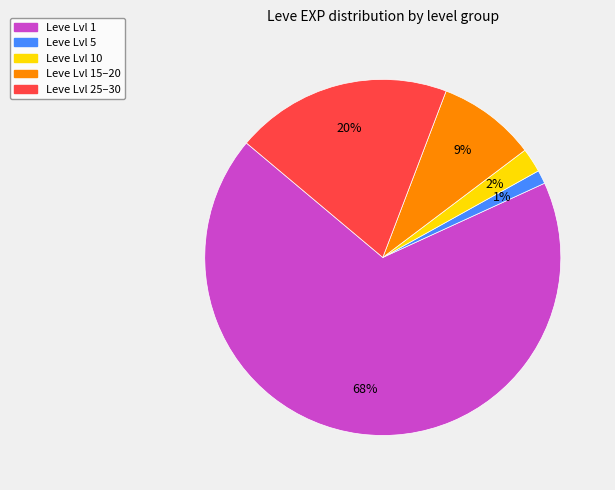

To the nearest percent, what is the average slice percentage?

20%